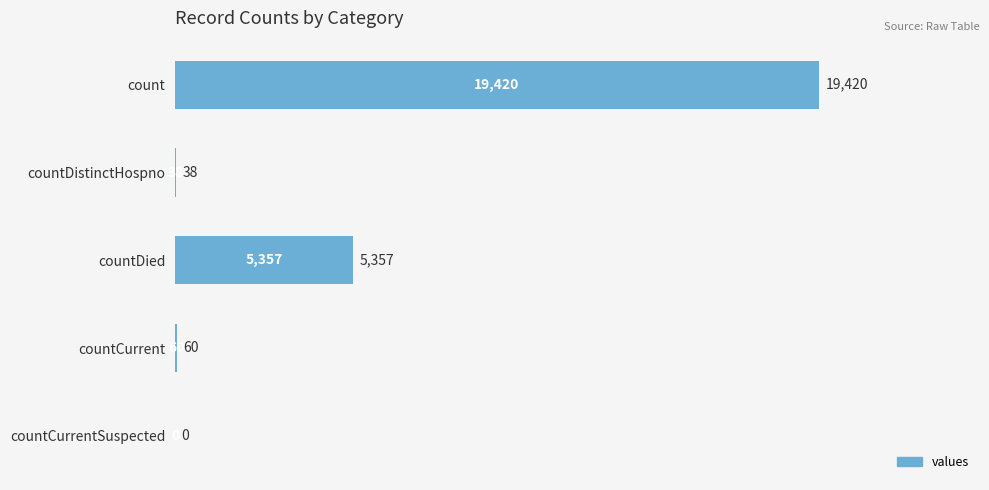

What is the sum of all values?

24875